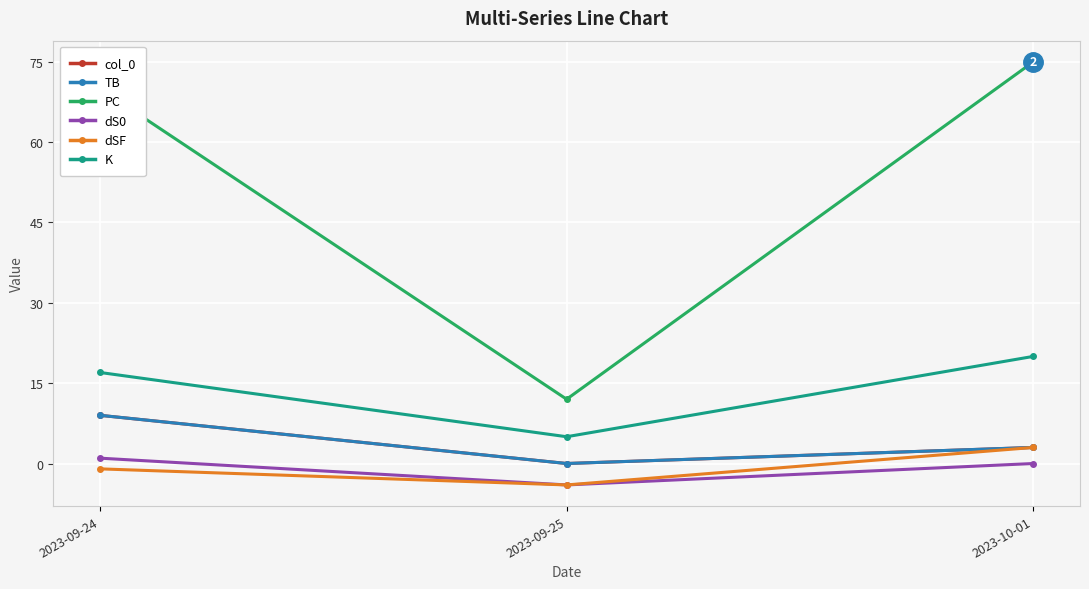

Reading left to right, what are all the values shown in this chart?

col_0: 9	0	3
TB: 9	0	3
PC: 70	12	75
dS0: 1	-4	0
dSF: -1	-4	3
K: 17	5	20